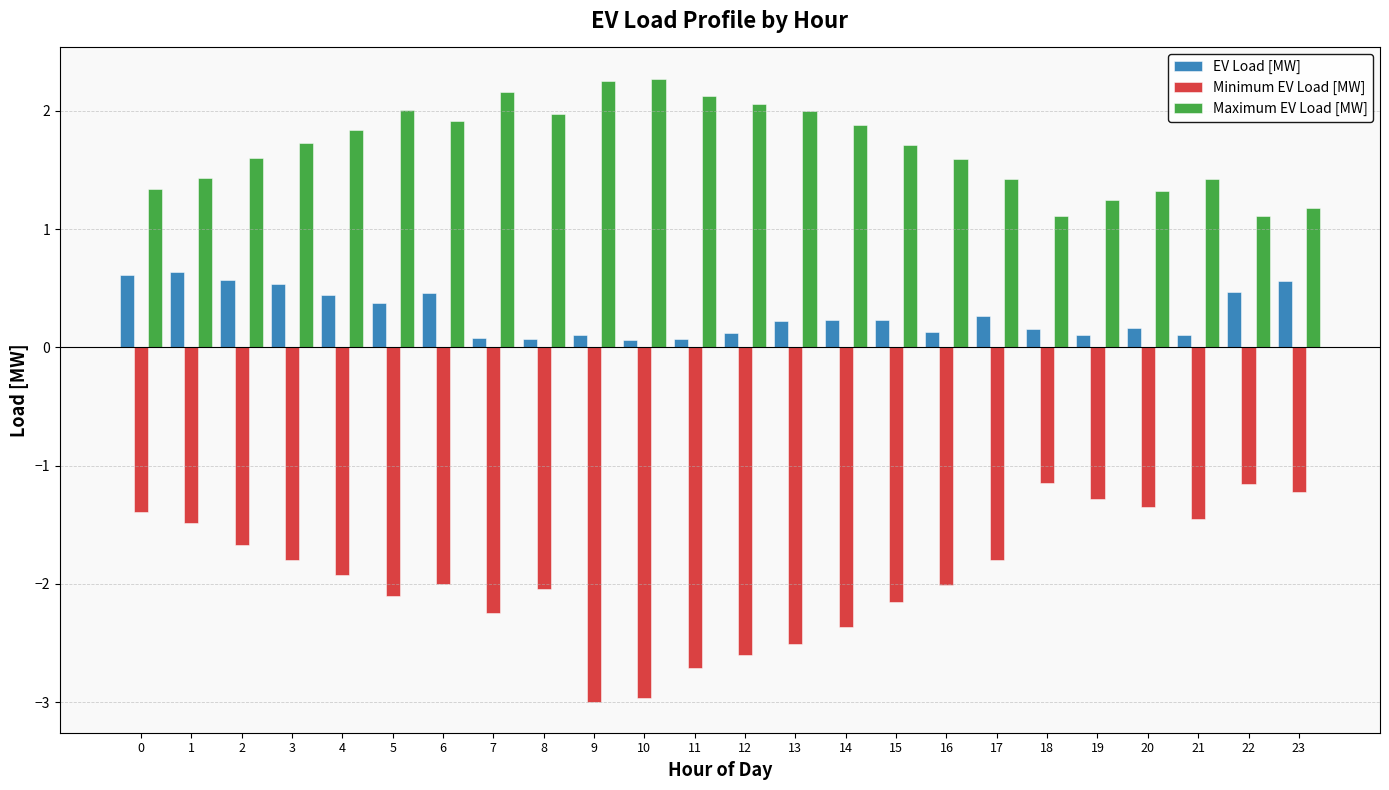

At 17, list the series in order from largest to smallest.

Maximum EV Load [MW], EV Load [MW], Minimum EV Load [MW]